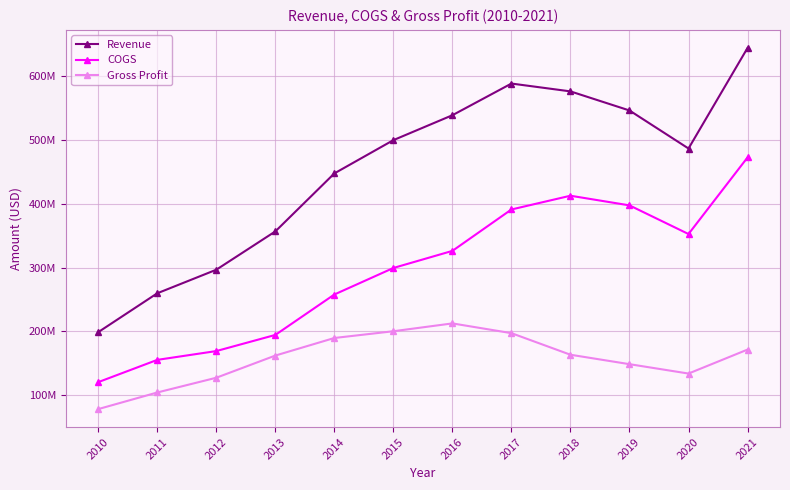

True or false: COGS and Gross Profit cross at least once.

False